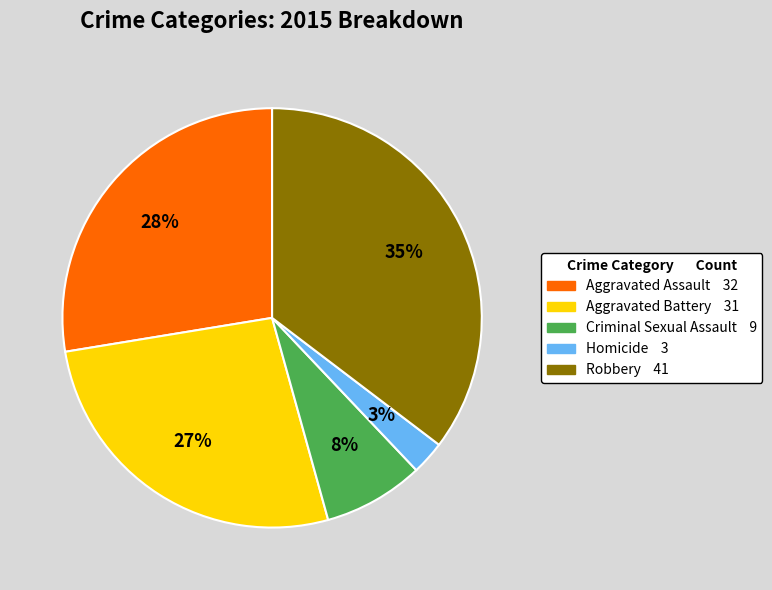

How many segments does this pie chart have?

5